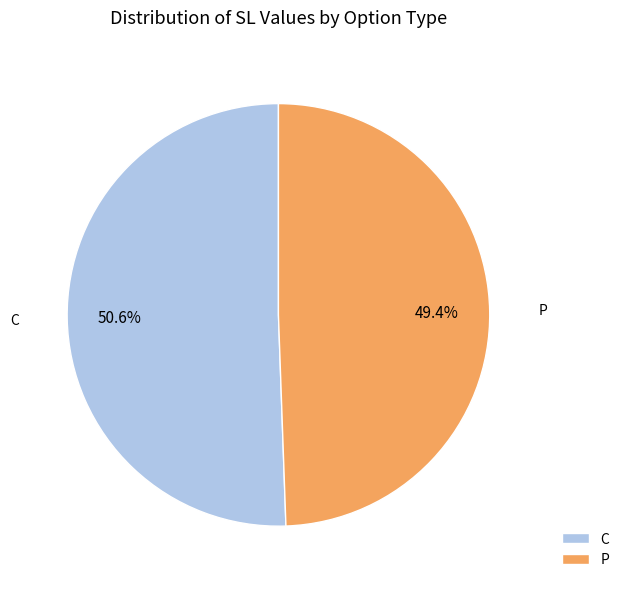

Which has a higher value, P or C?

C